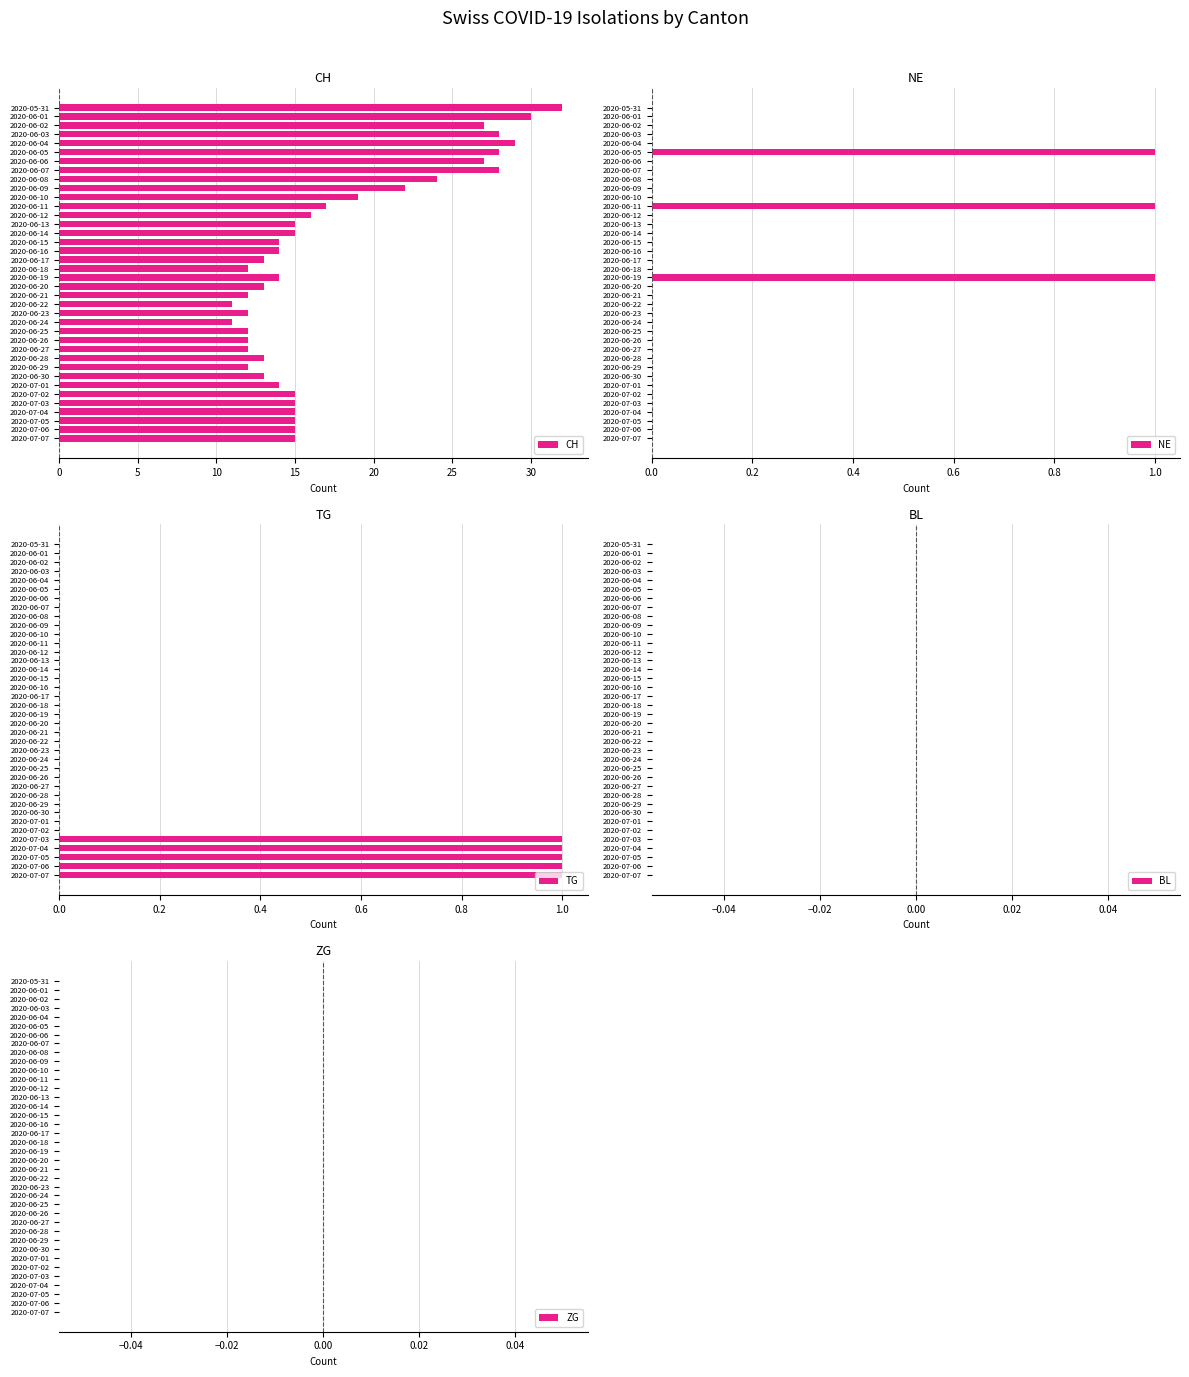

The NE series shows 0 at 2020-06-26. True or false?

True